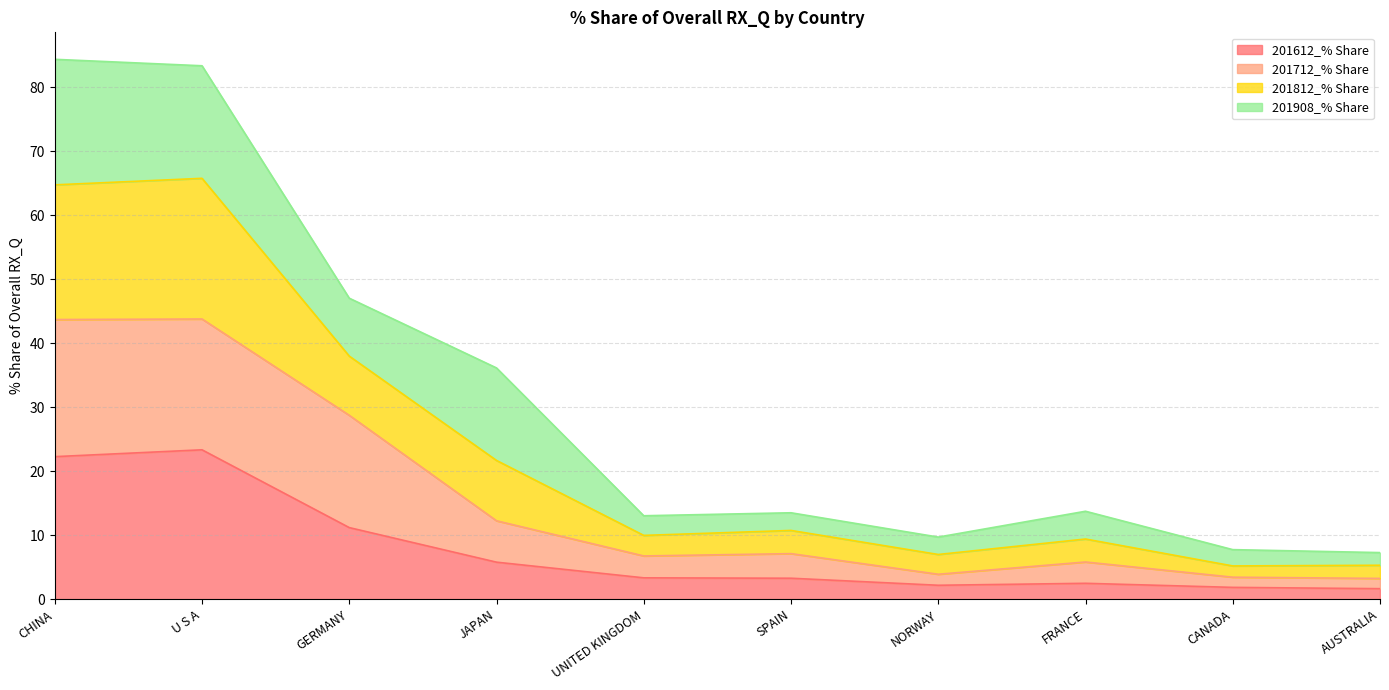

Where is the first local minimum for 201612_% Share?

NORWAY